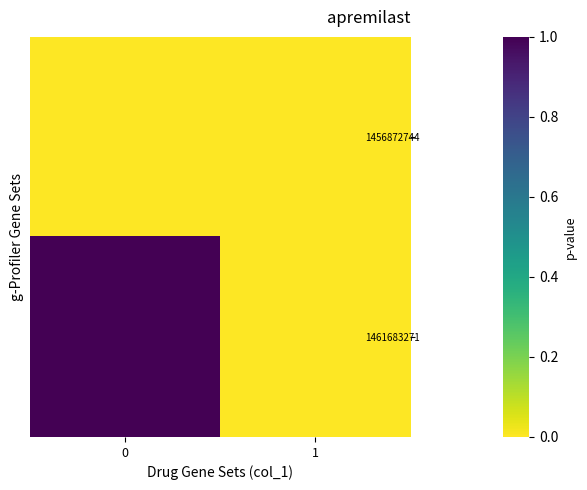

Which series has the widest spread of values?

1461683271